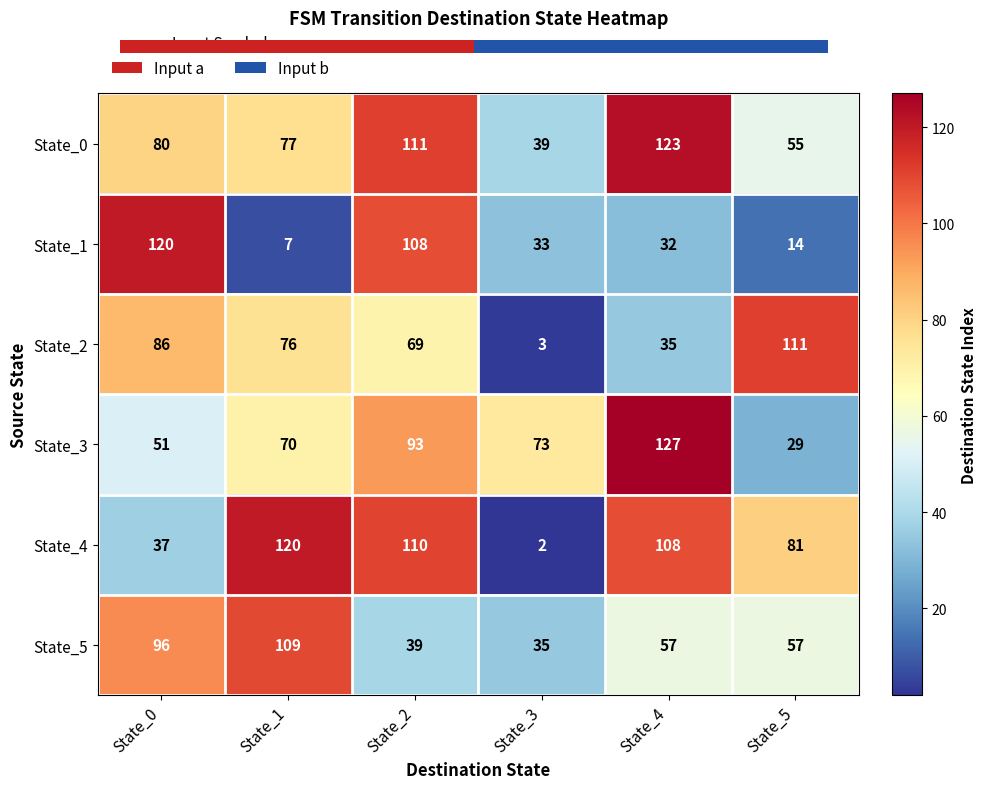

What is the approximate value of State_1 at State_5, to the nearest 5?

15